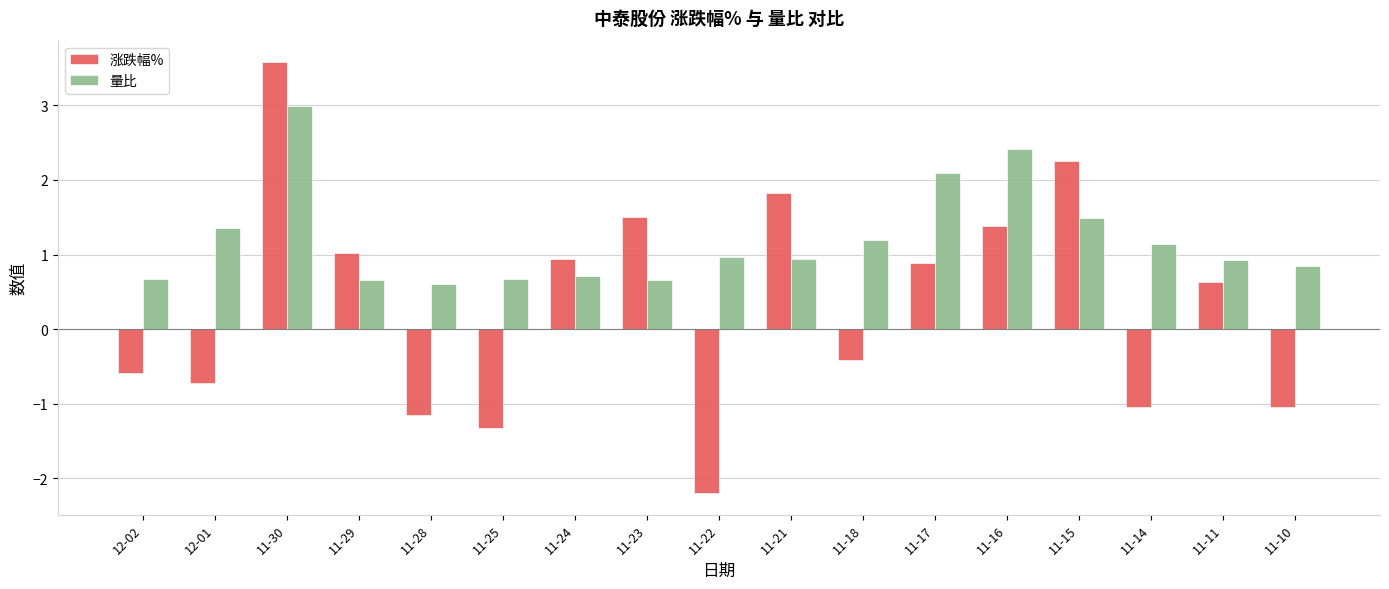

True or false: 量比 has a value of 1.4 at 12-01.

True